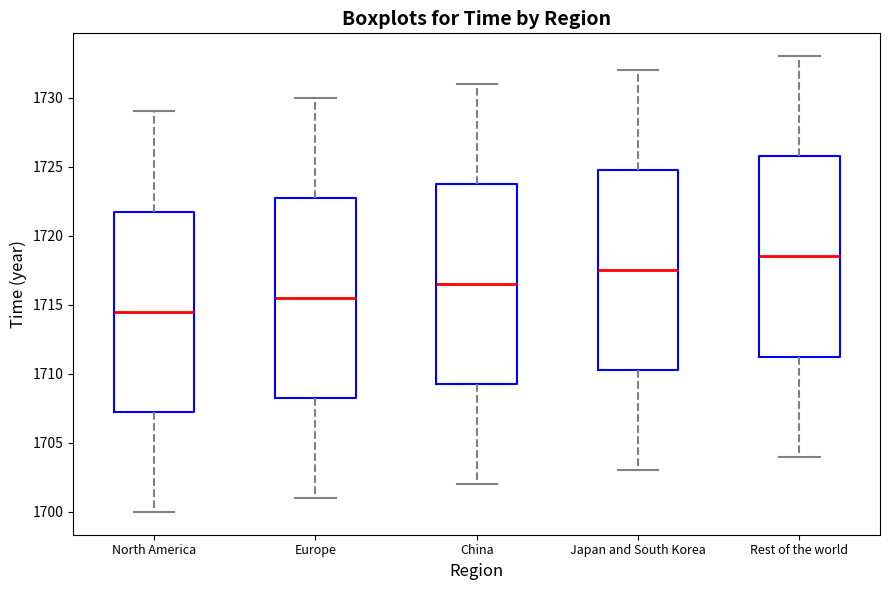

Reading left to right, read every box against the y-axis: the position of its median line, the range the box covers, and the ends of its whiskers. The values are not printed on the chart, so give them approximately, as read against the axis.

North America: median 1714.5, box 1707.5 to 1722.0, whiskers 1700.0 to 1729.0
Europe: median 1715.5, box 1708.5 to 1723.0, whiskers 1701.0 to 1730.0
China: median 1716.5, box 1709.5 to 1724.0, whiskers 1702.0 to 1731.0
Japan and South Korea: median 1717.5, box 1710.5 to 1725.0, whiskers 1703.0 to 1732.0
Rest of the world: median 1718.5, box 1711.5 to 1726.0, whiskers 1704.0 to 1733.0